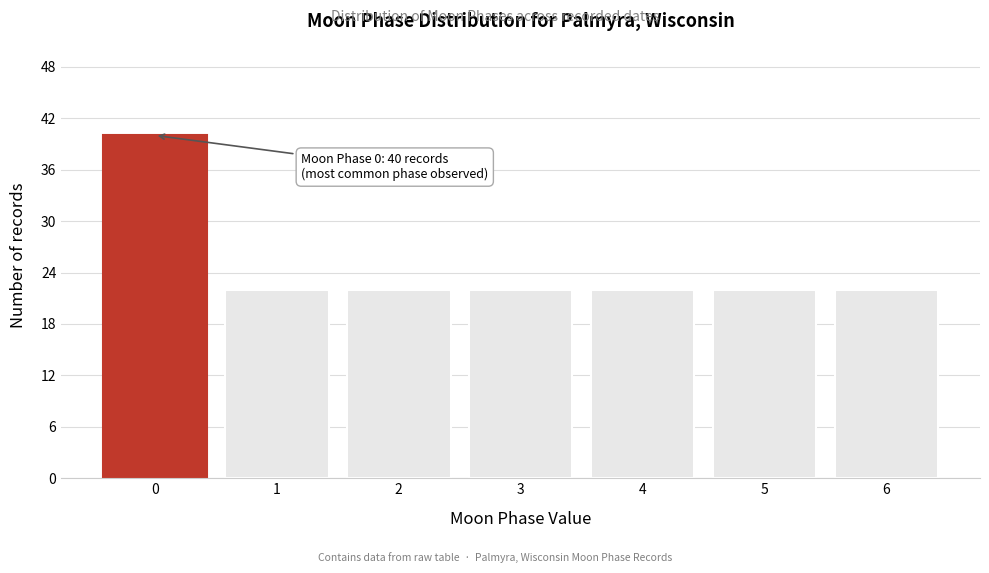

Reading left to right, extract all data points from this chart.

40	22	22	22	22	22	22